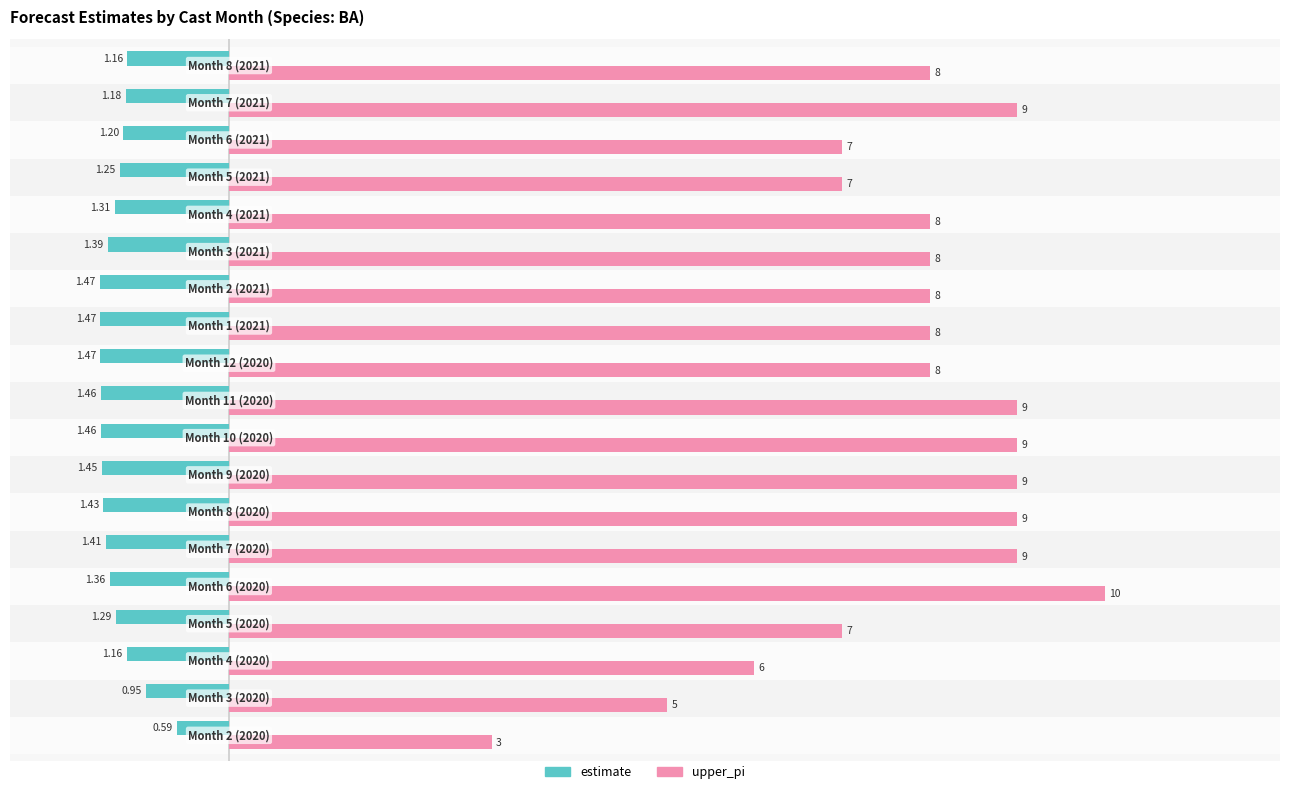

Which series has the widest spread of values?

upper_pi